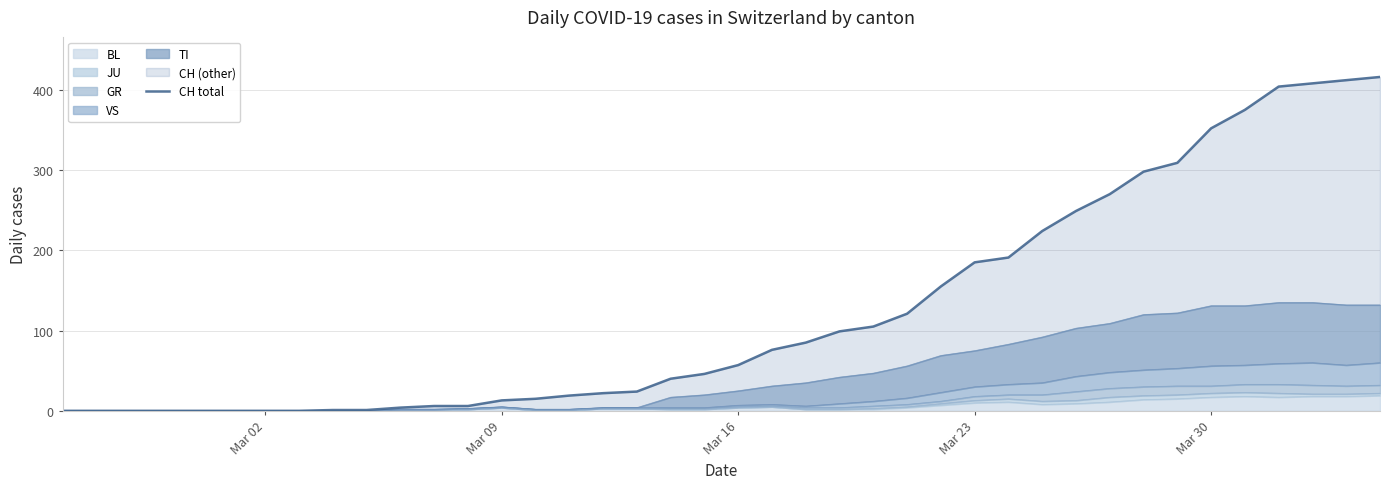

The chart shows a value of 352 at Mar 30. True or false?

True